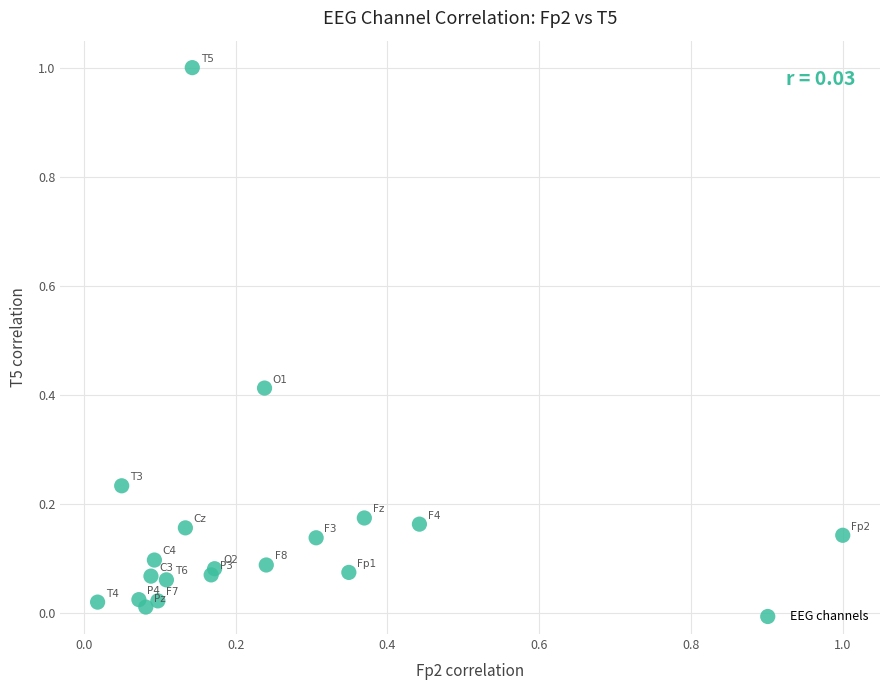

What is the range of X values (max minus min)?

1.0